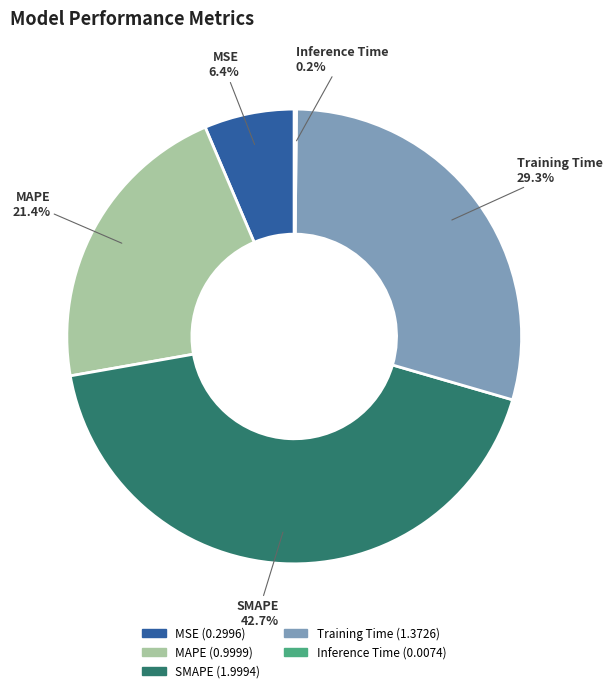

Is there any slice that represents more than half of the pie?

No